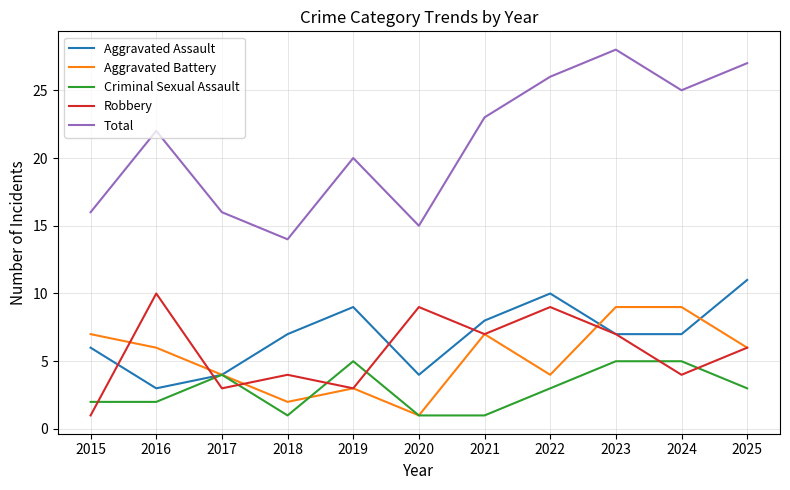

True or false: Aggravated Assault has more than 1 interior local peaks.

True